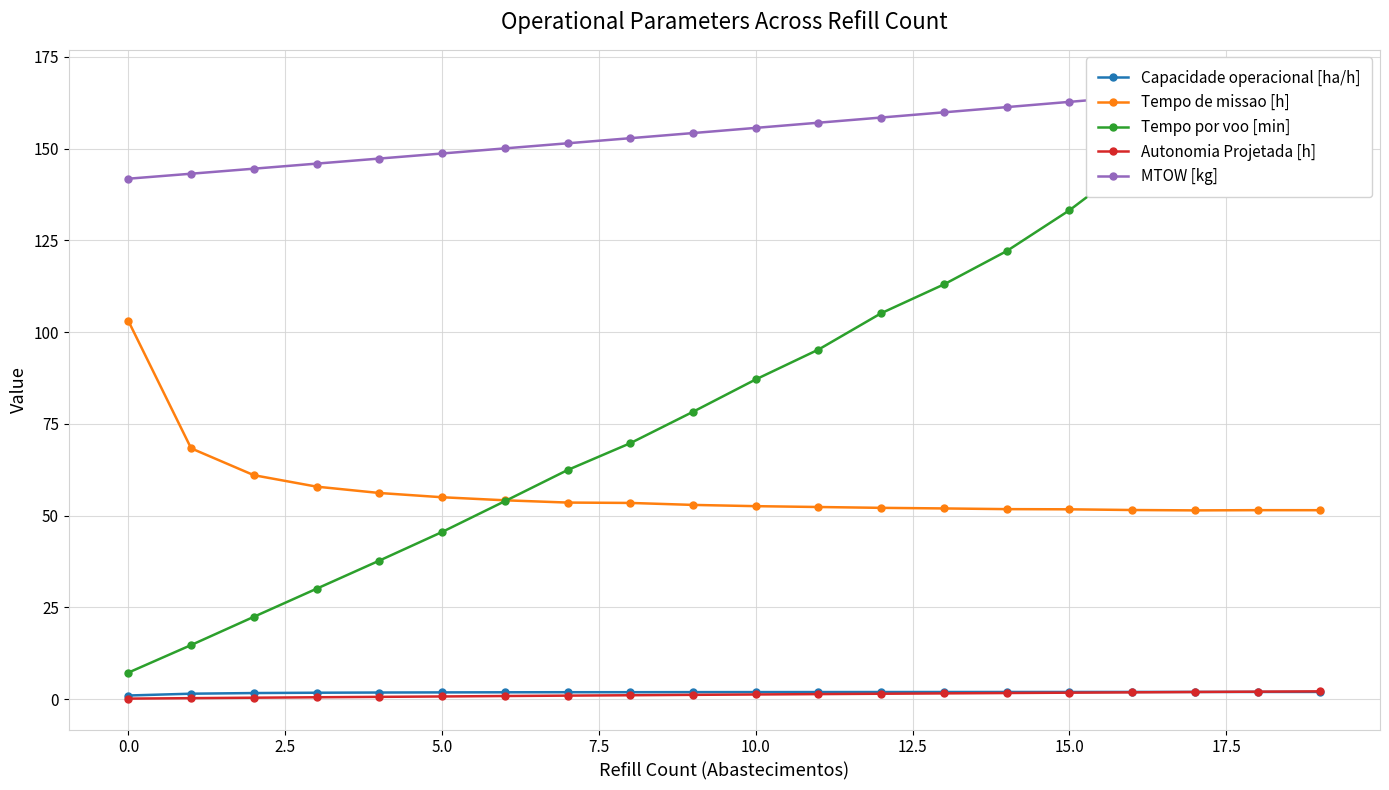

Count the number of categories in the chart.

20